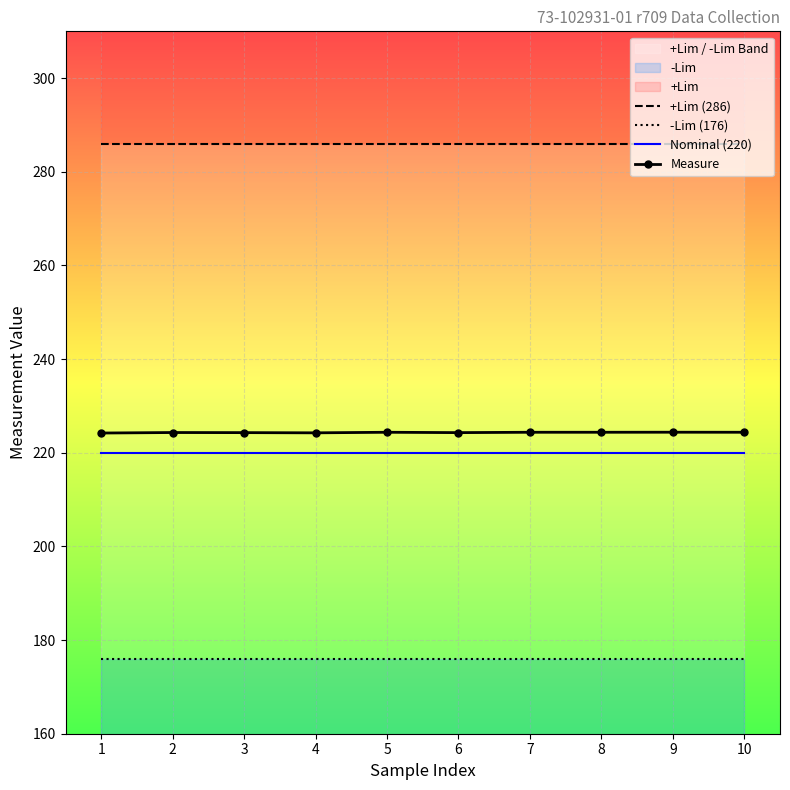

True or false: Measure and Nominal (220) cross at least once.

False